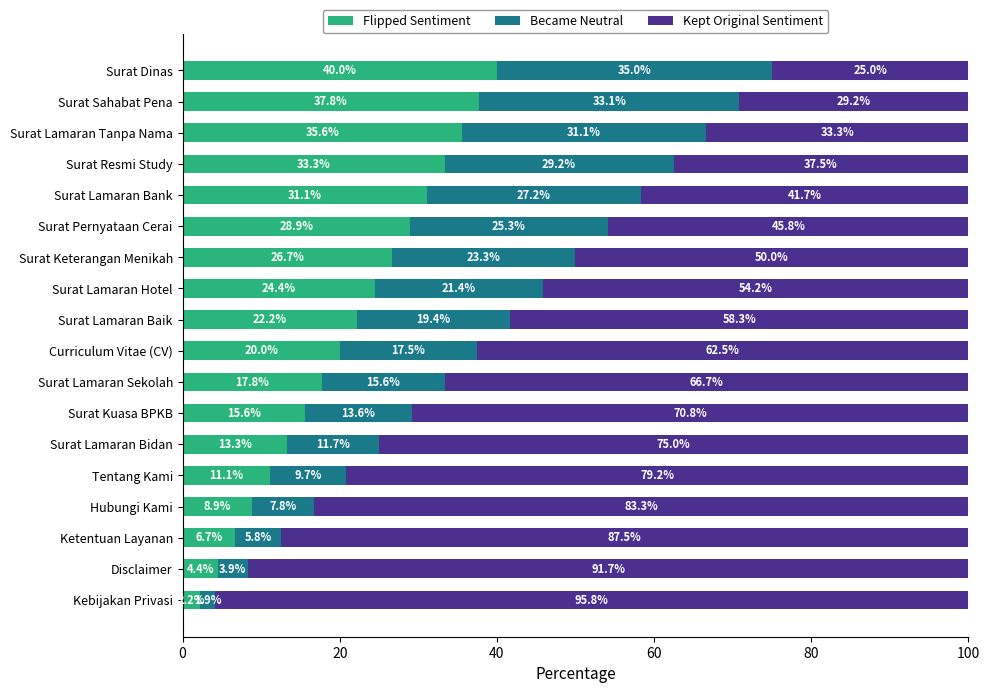

At which label does Flipped Sentiment reach its peak?

Surat Dinas